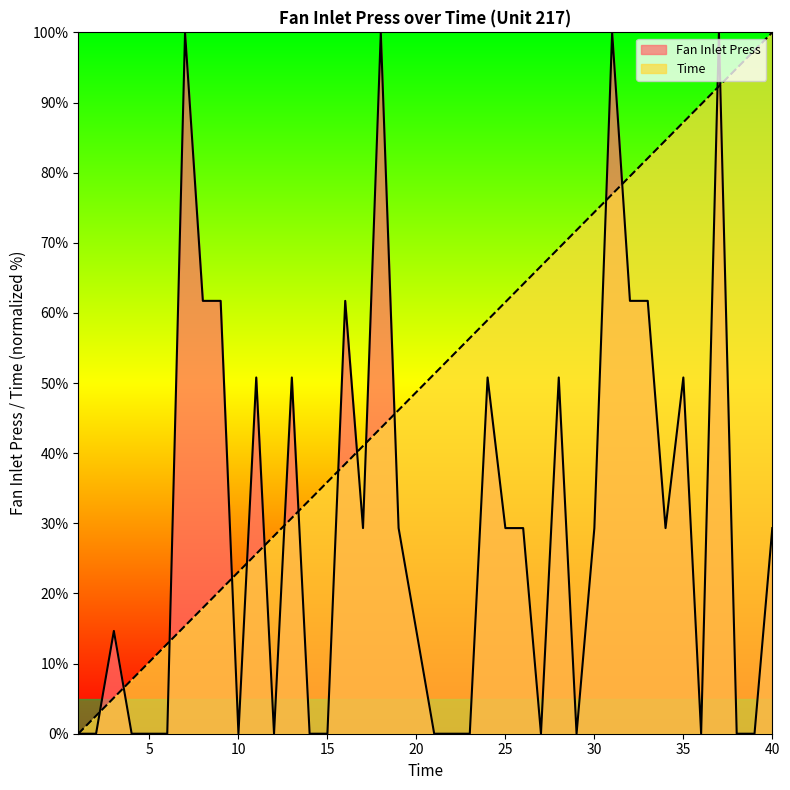

What is the difference between the Time values at 40 and 27?

33.3